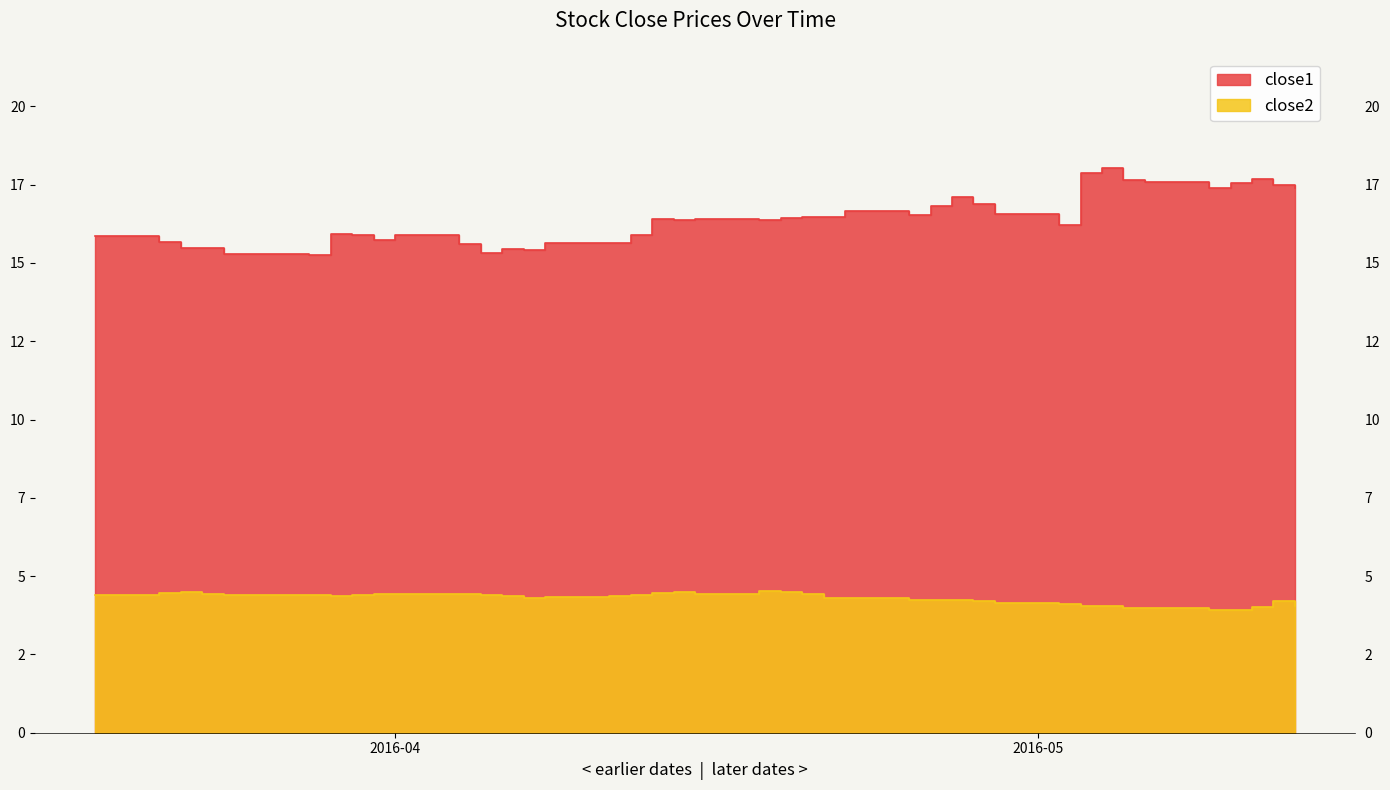

Is it true that close2 equals 4.4 at 2016-03-18?

True